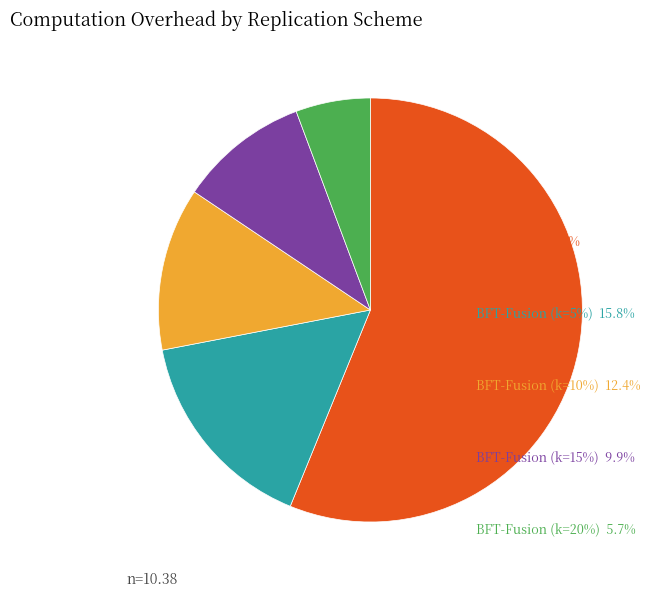

Is the sum of BFT-Fusion (k=10%) and BFT-Fusion (k=15%) greater than half?

No